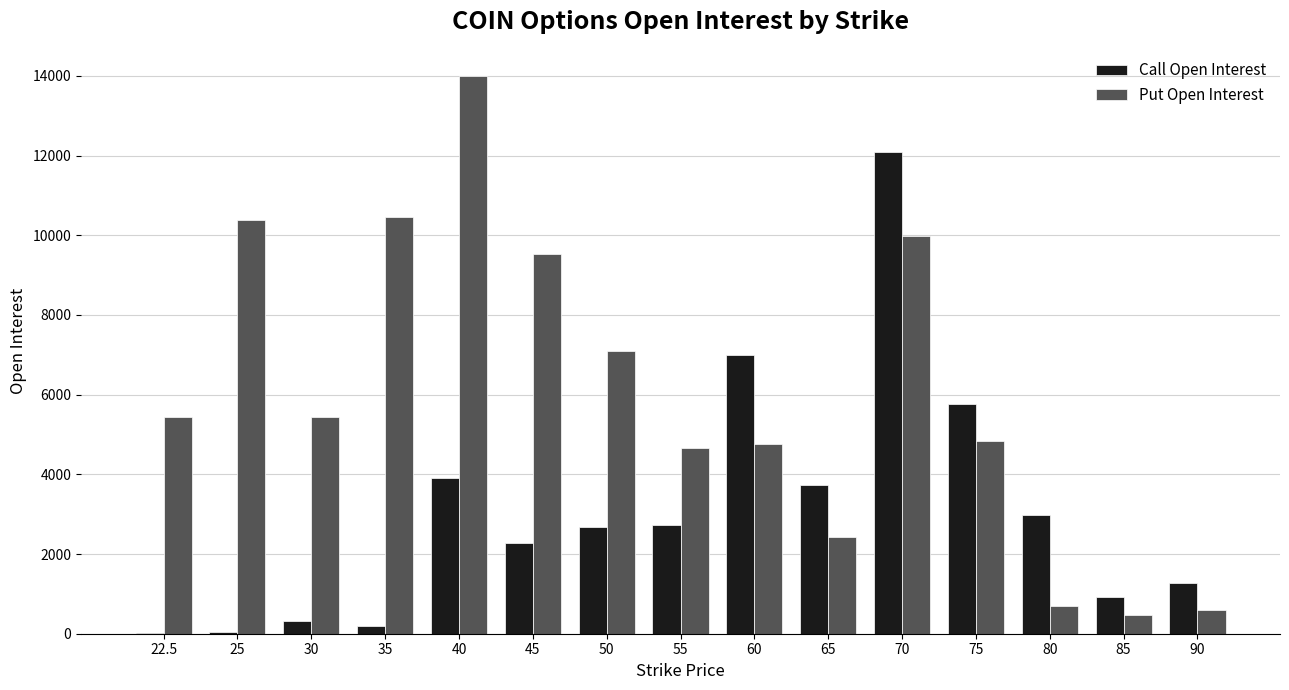

How many groups of bars are there?

15